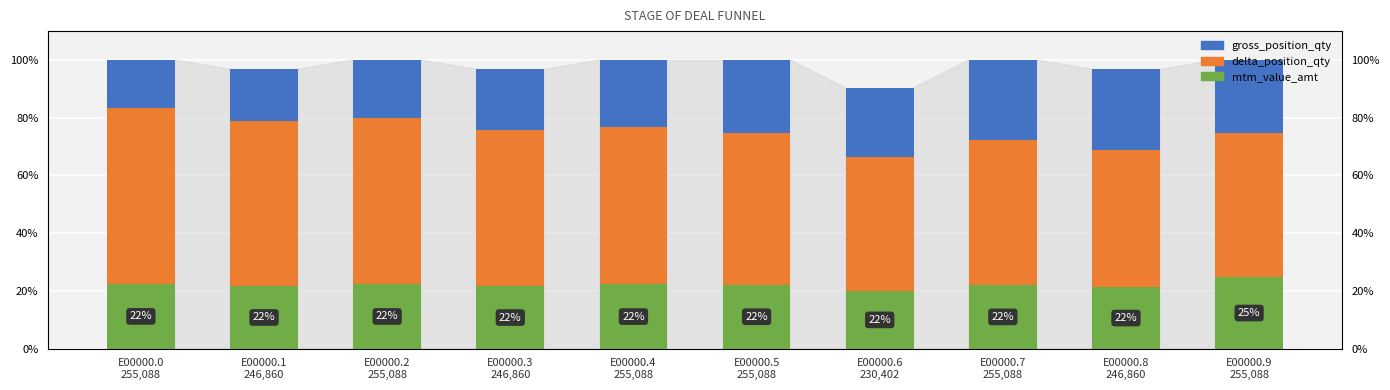

Count the number of data series in this chart.

3